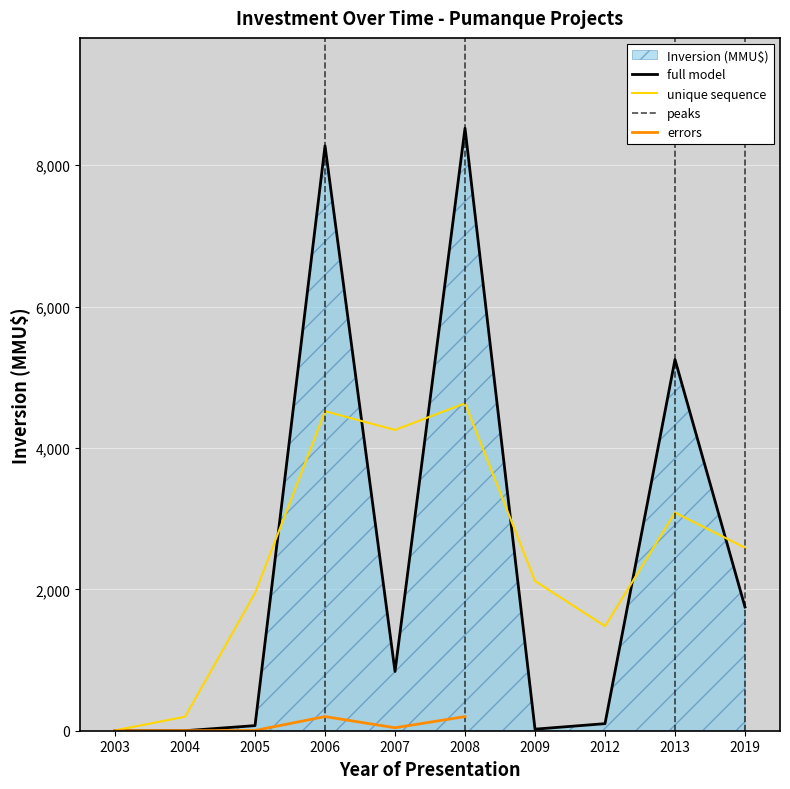

Reading left to right, transcribe all the data shown in this chart.

2003=0	2004=0	2005=72	2006=8272	2007=838	2008=8521	2009=22	2012=100	2013=5250	2019=1750